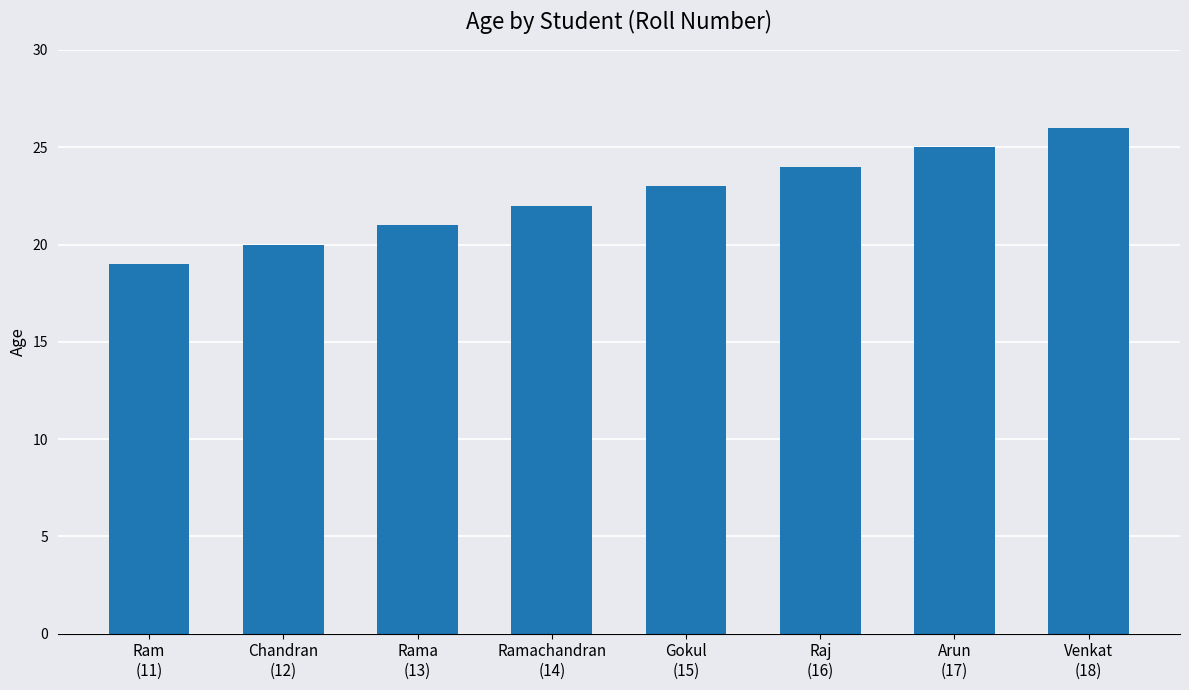

What is the difference between the values at Venkat
(18) and Gokul
(15)?

3